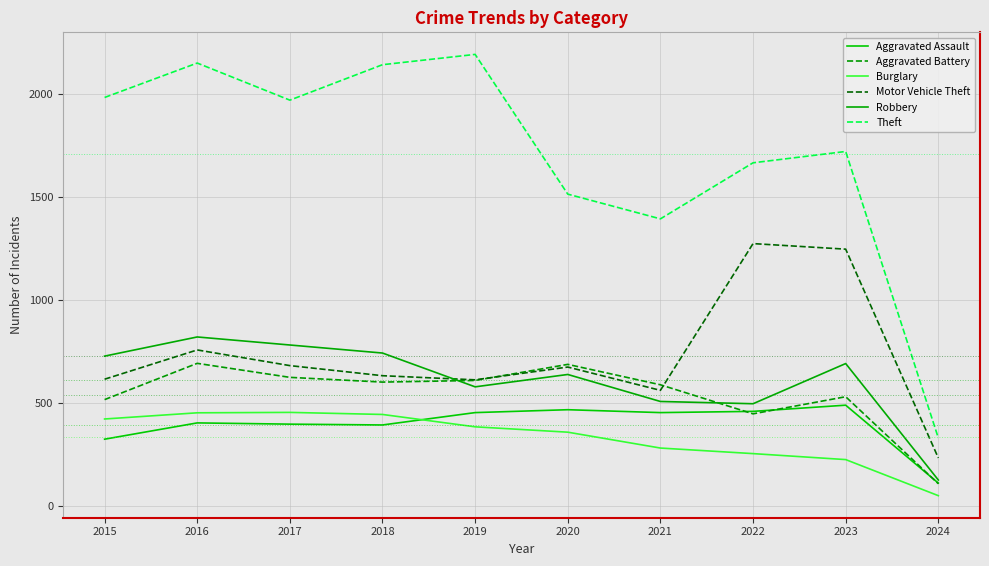

Does the chart display data point markers on the line(s)?

No